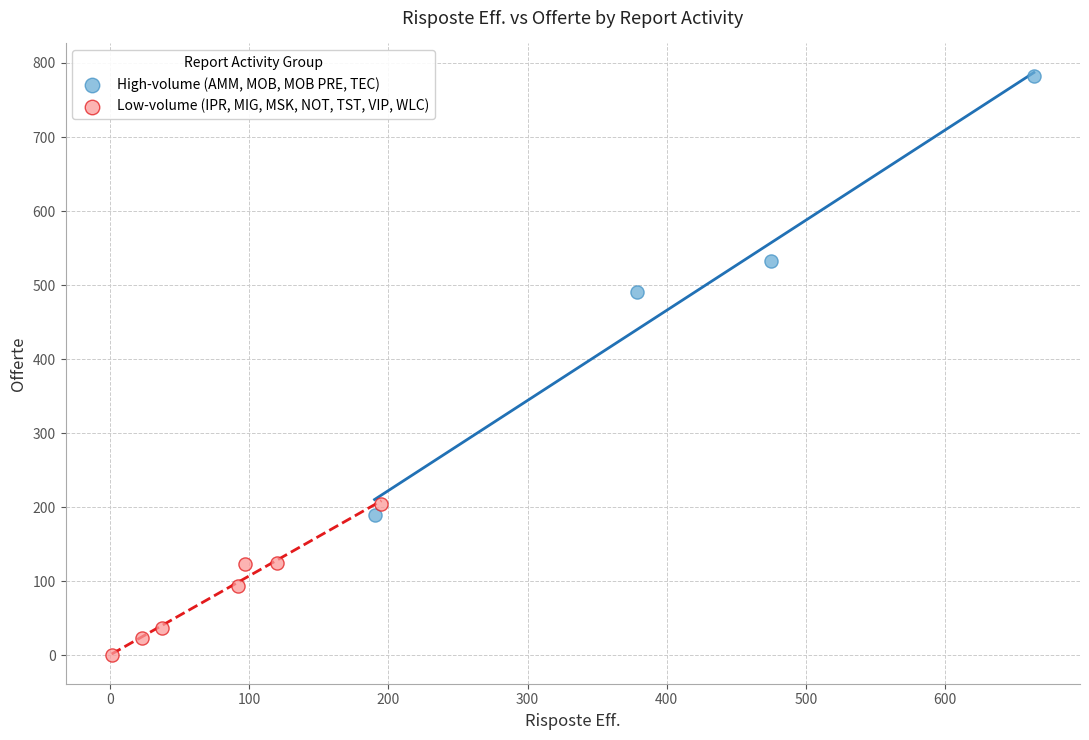

What are all the series names shown in the legend?

High-volume (AMM, MOB, MOB PRE, TEC), Low-volume (IPR, MIG, MSK, NOT, TST, VIP, WLC)